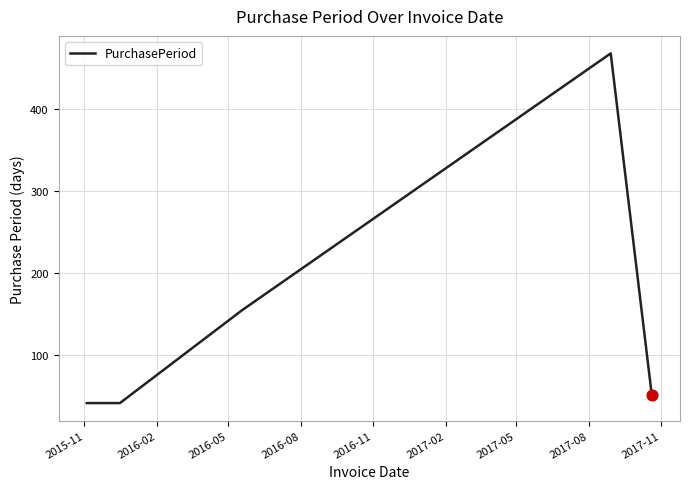

What is the maximum value shown in the chart?

467